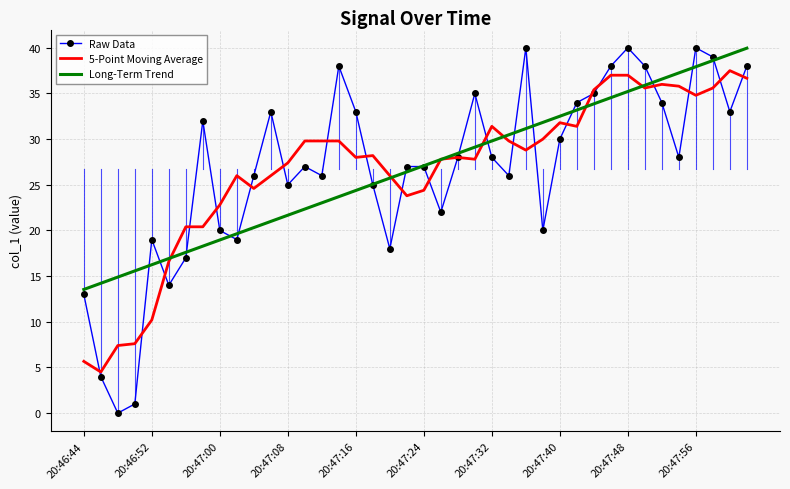

What is the greatest value displayed?

40.0